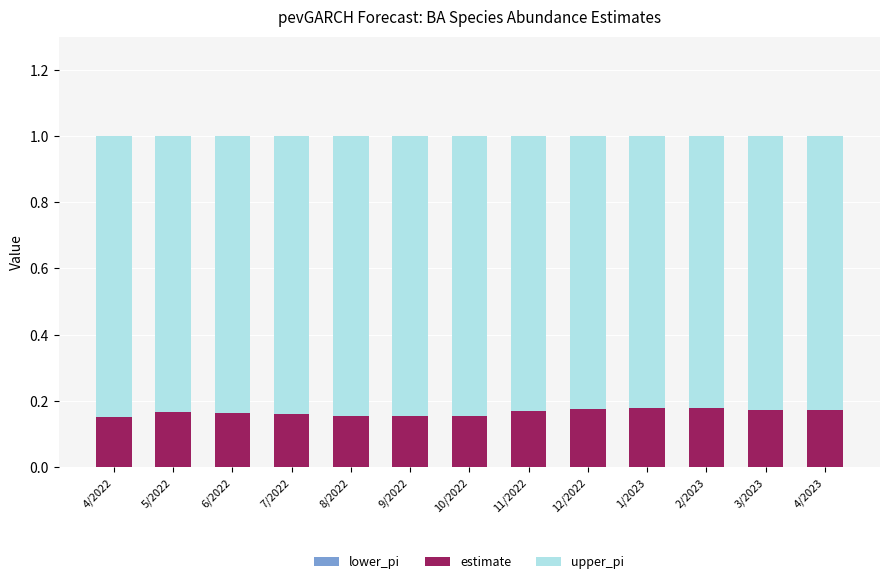

How many estimate values are between 0 and 1?

13